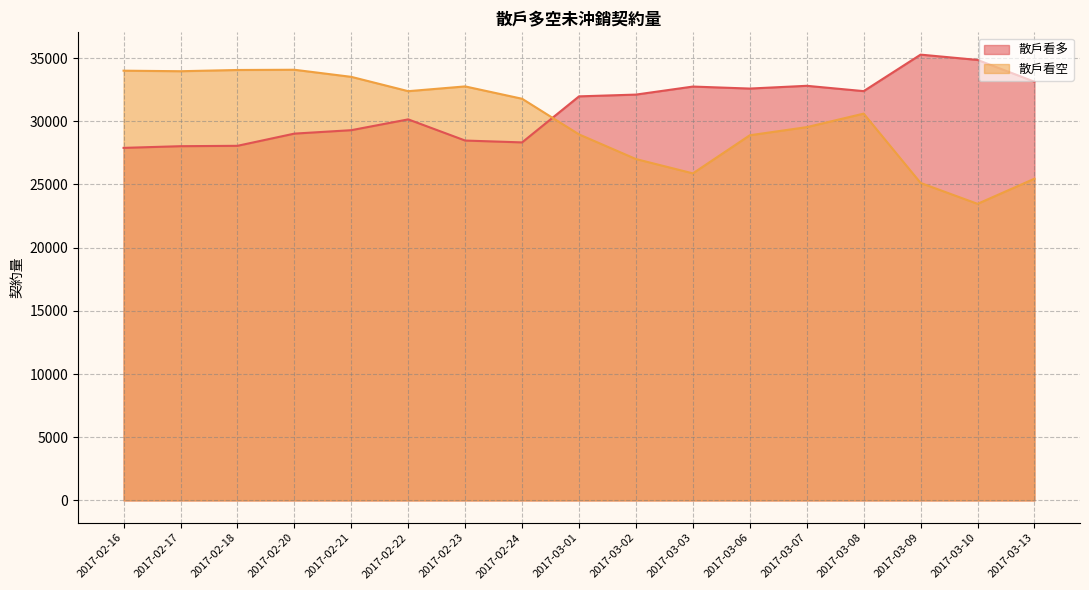

Which series ends up on top after the final intersection of 散戶看空 and 散戶看多?

散戶看多